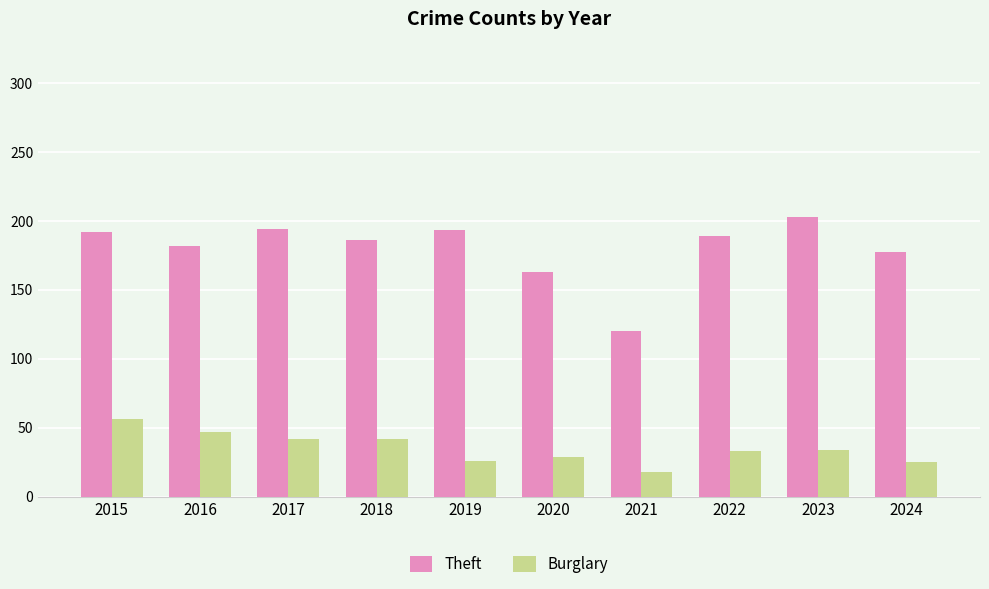

Count the number of categories in the chart.

10